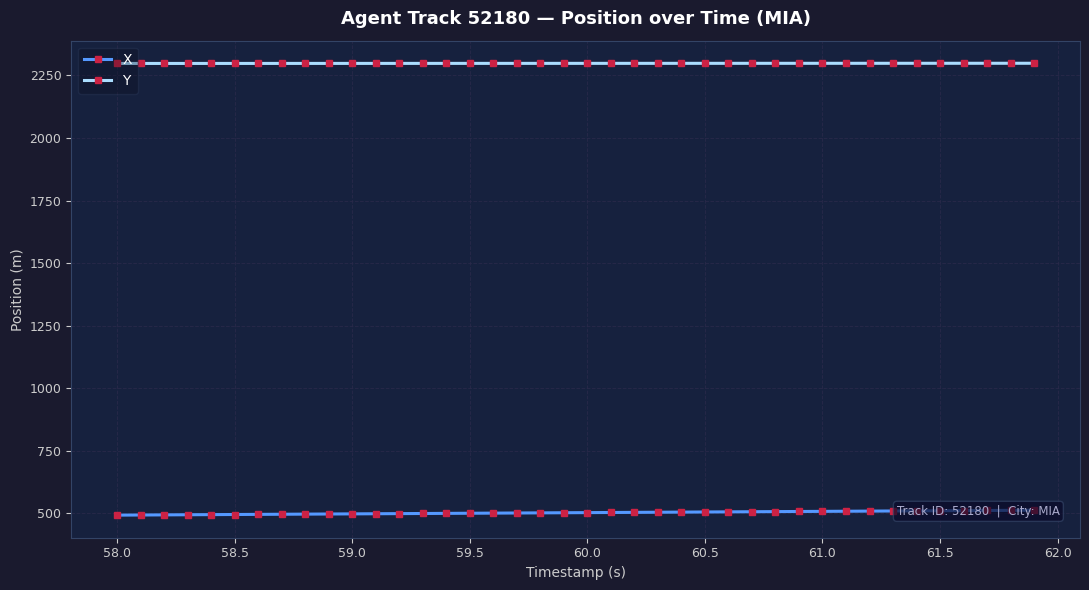

What is the maximum value for Y?

2298.6